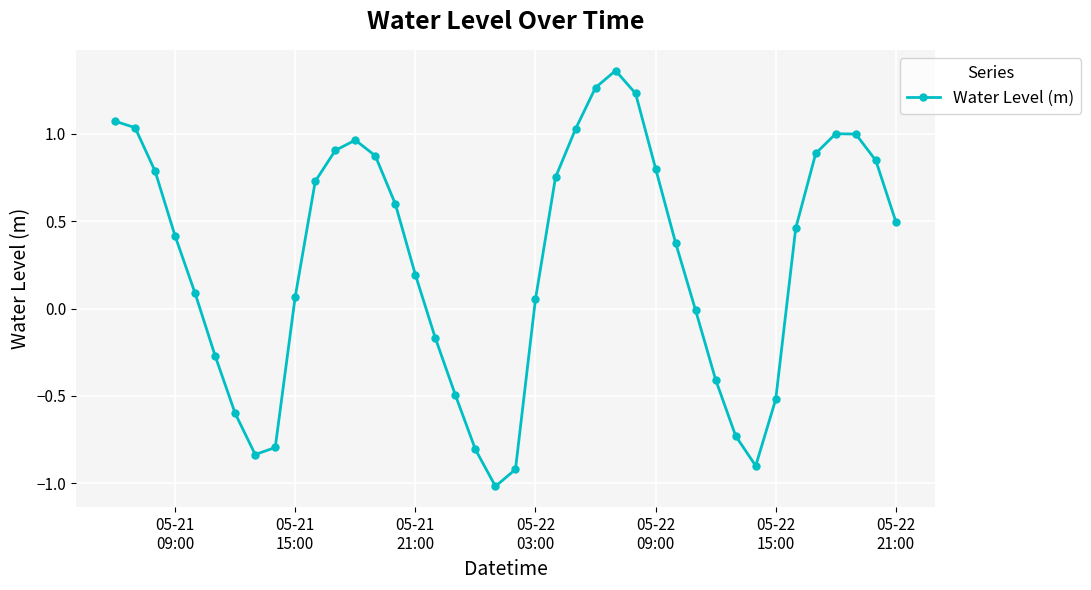

What is the difference between the maximum and minimum values?

2.4